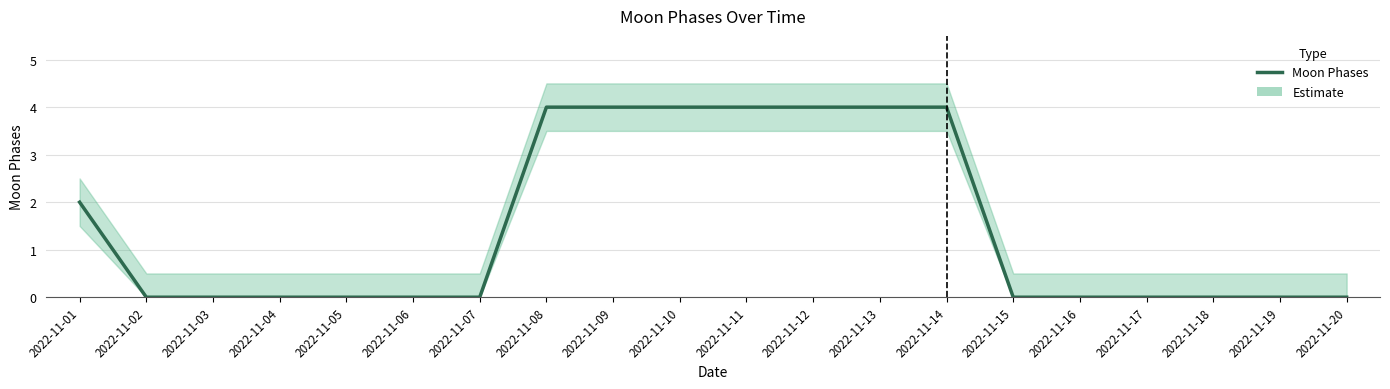

How many values exceed 0?

8